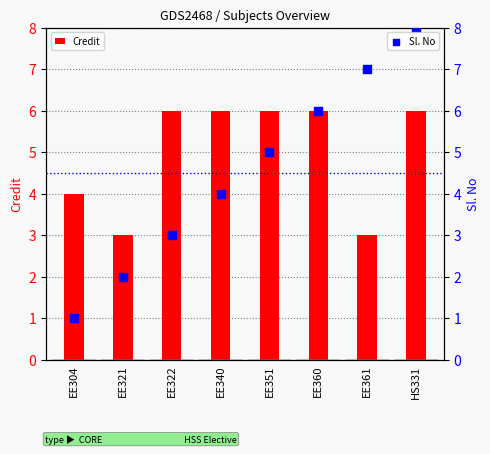

Which series has the widest spread of Y values?

Sl. No